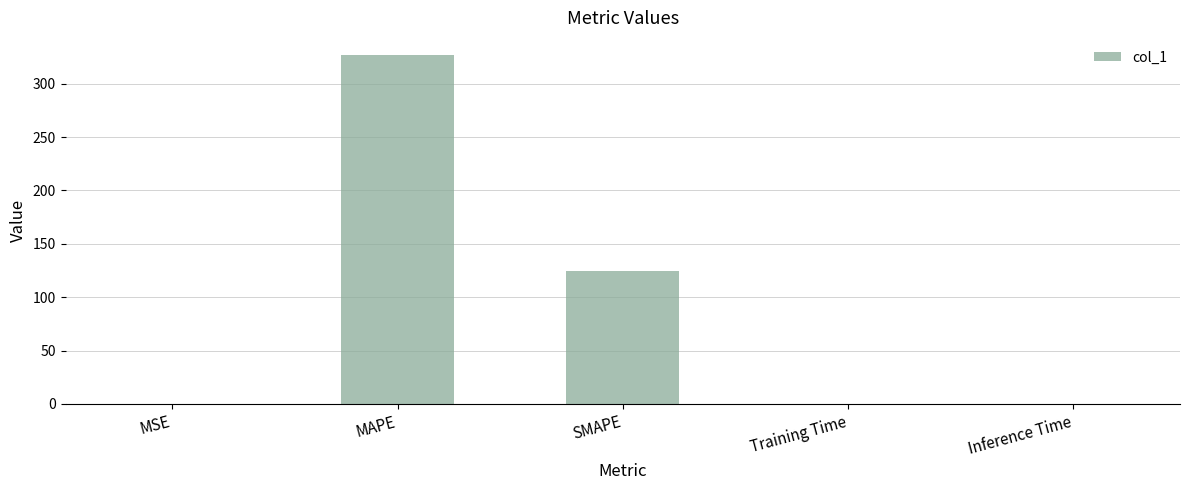

What is the sum of the values at Inference Time and SMAPE?

124.0